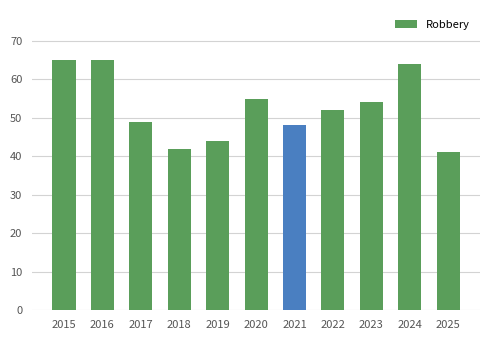

What is the value of the 3rd bar from the left?

49